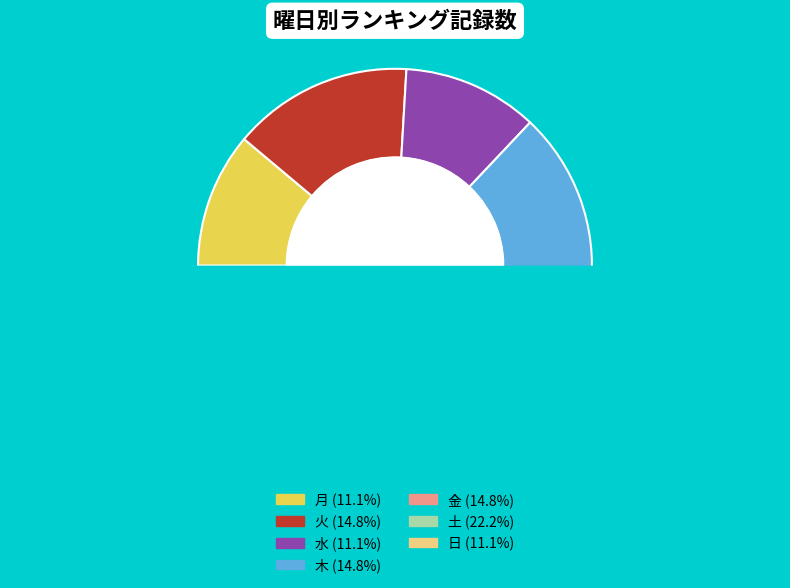

Is the sum of 日 and 火 greater than half?

No